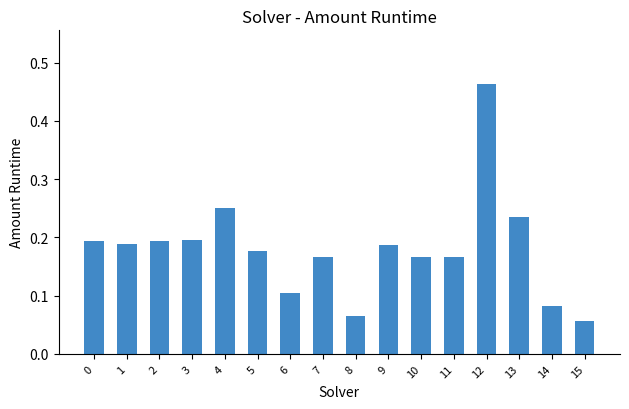

At which category does the chart reach its peak across all series?

12